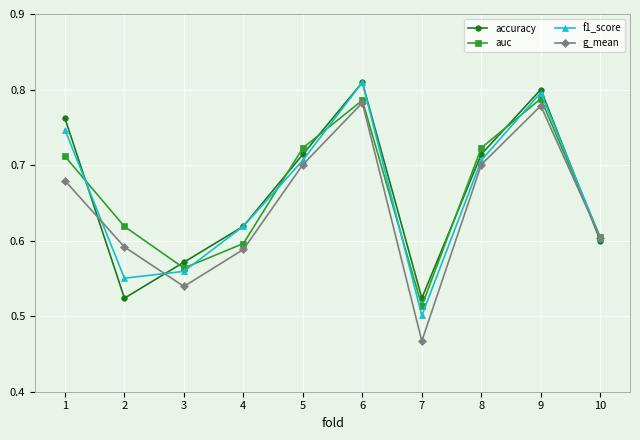

What is the total value across all series at 6?

3.2